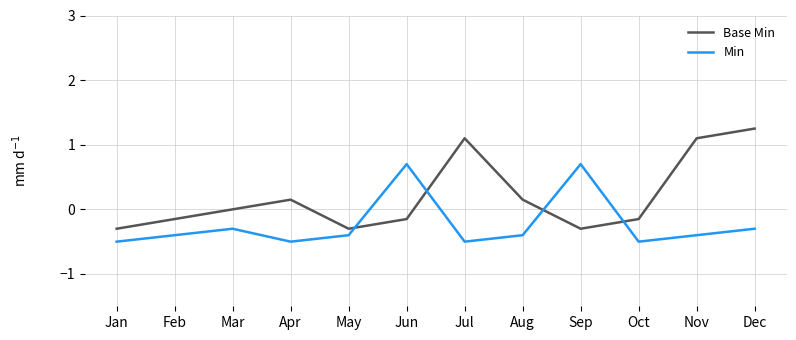

How many lines are shown in the chart?

2